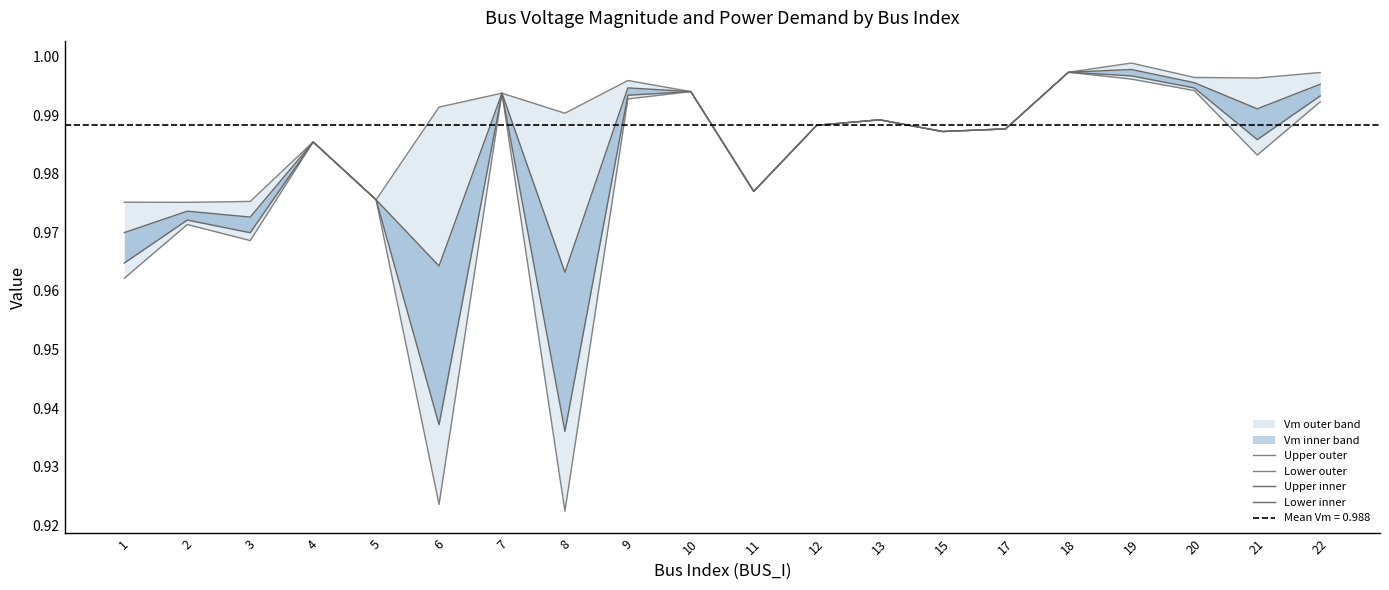

List the labels in order of Upper outer value, smallest first.

2, 1, 3, 5, 11, 4, 15, 17, 12, 13, 8, 6, 7, 10, 9, 21, 20, 22, 18, 19